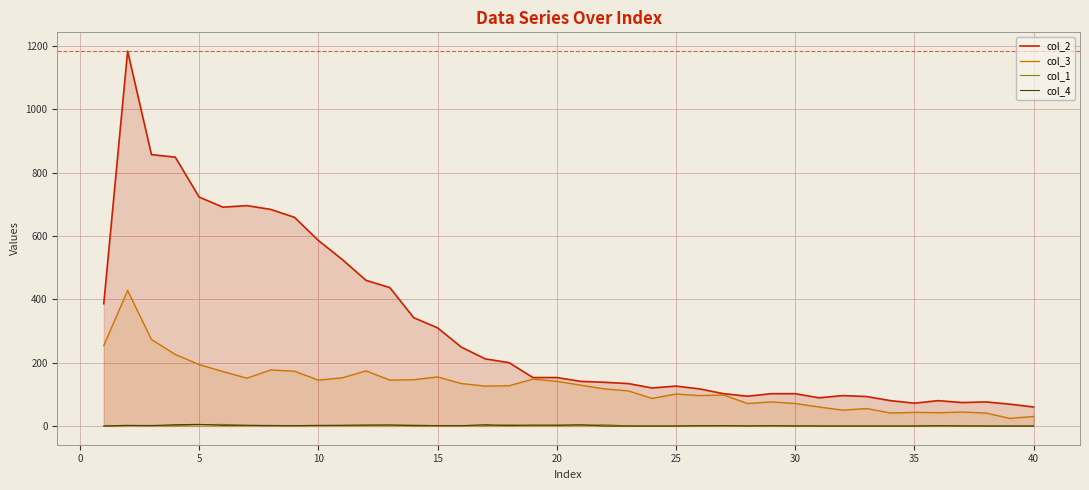

What is the difference between the second highest and minimum values in the col_3 series?

249